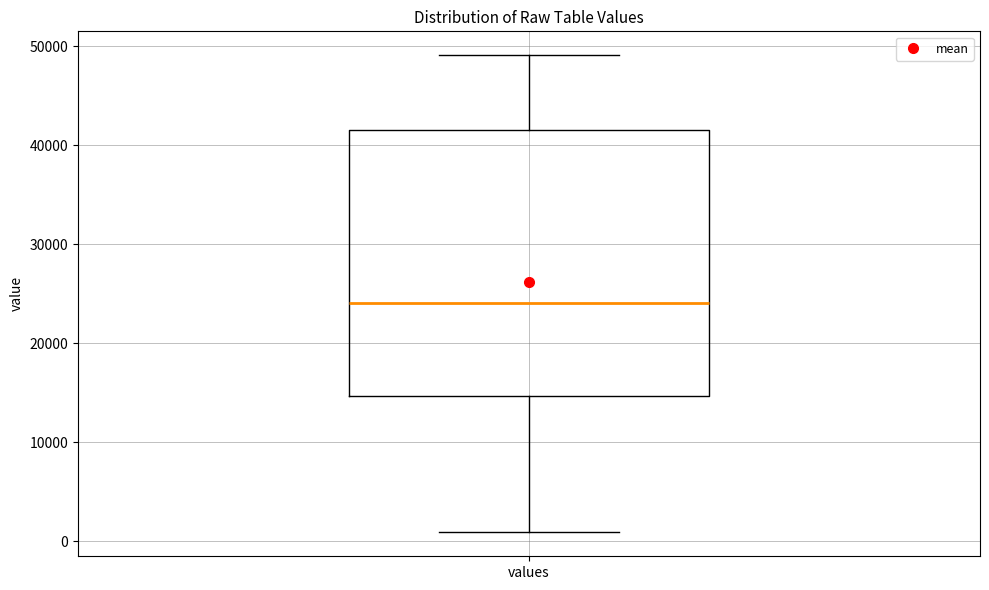

Where does the upper whisker of the box for values end on the y-axis? The values are not printed on the chart, so give them approximately, as read against the axis.

49000